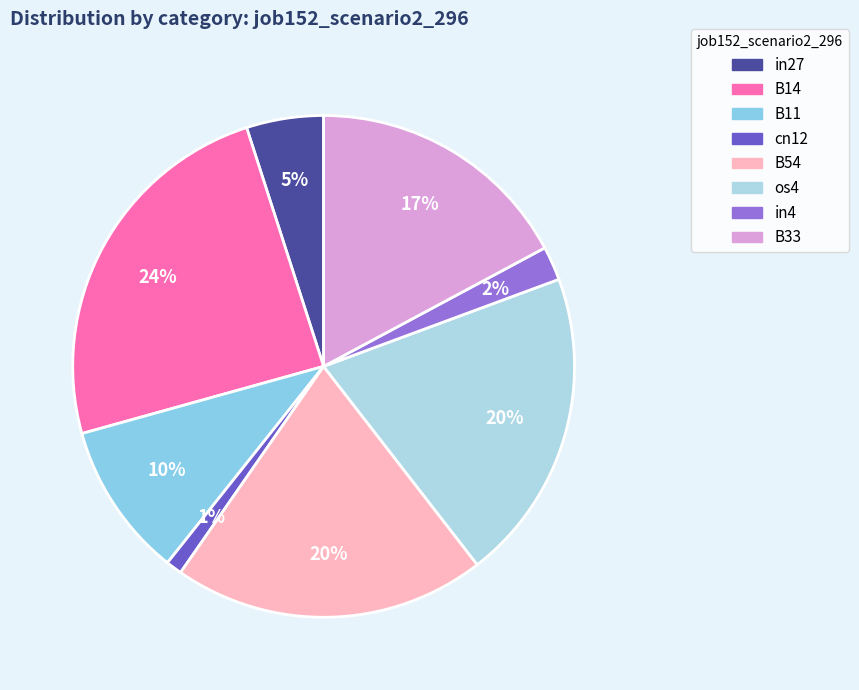

Do in27 and in4 together represent more than half of the pie?

No